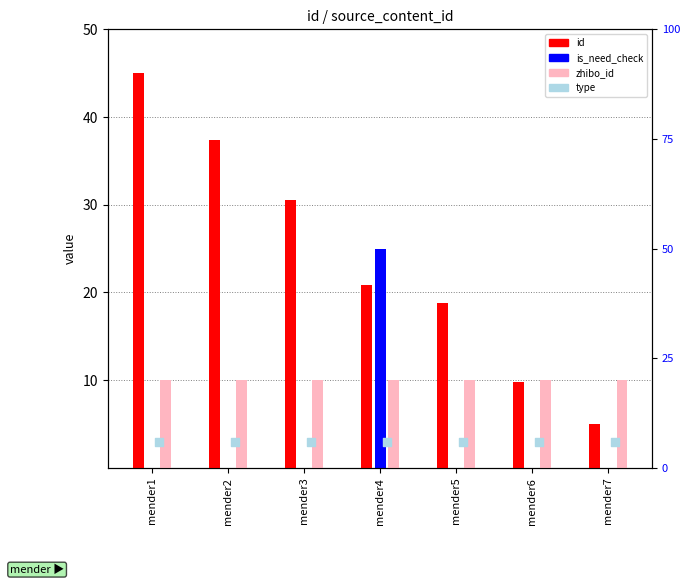

What is the total value across all series at mender6?

22.8